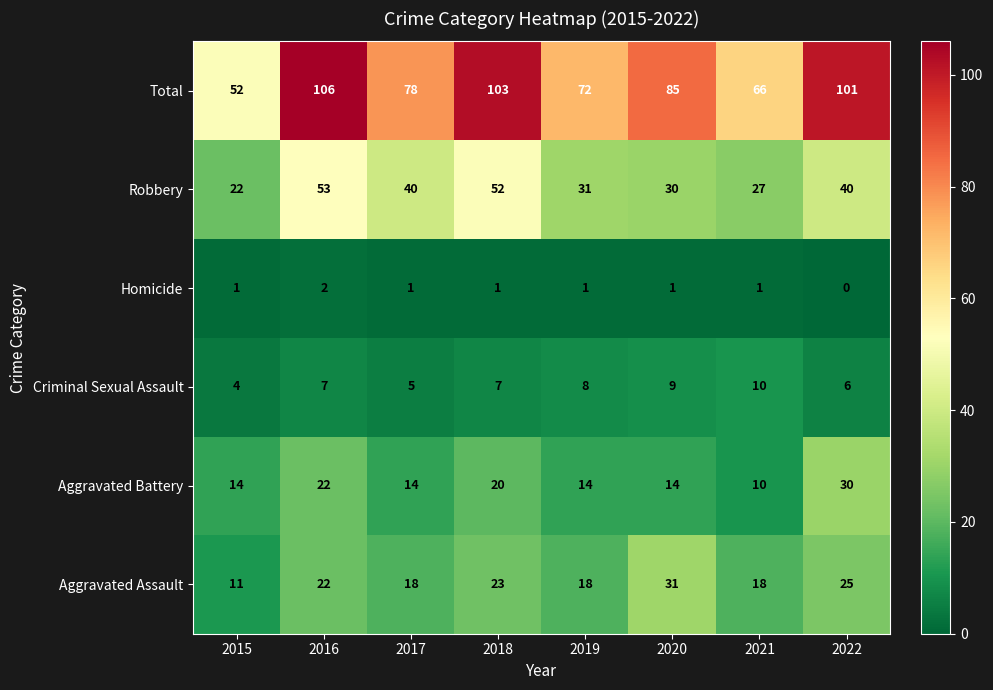

At 2018, list the series in order from smallest to largest.

Homicide, Criminal Sexual Assault, Aggravated Battery, Aggravated Assault, Robbery, Total